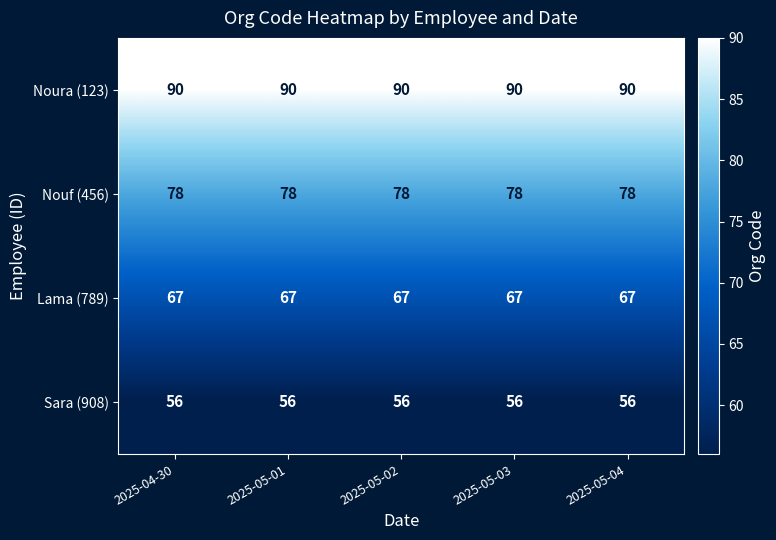

Read the Lama (789) value at 2025-05-03.

67